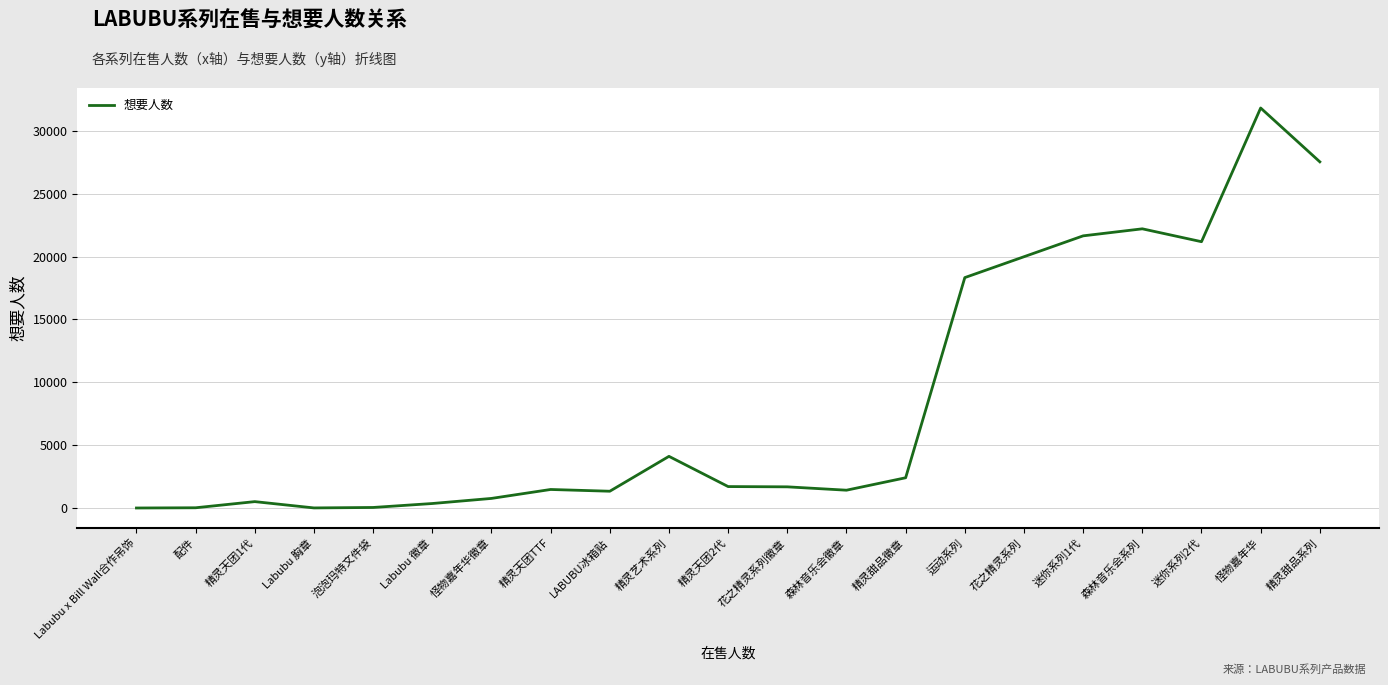

How many lines are shown in the chart?

1